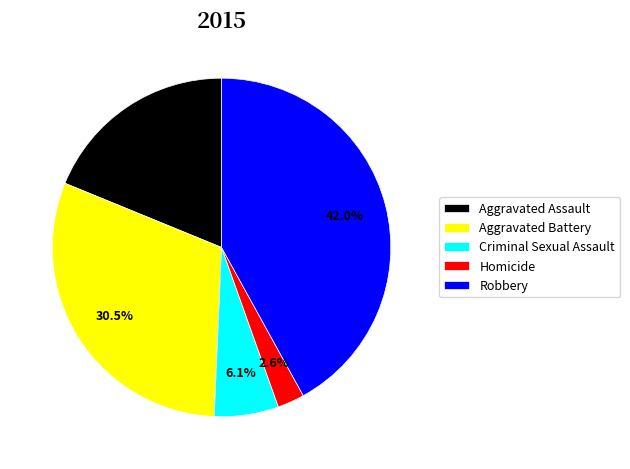

To the nearest percent, what percentage of the pie is Homicide?

3%